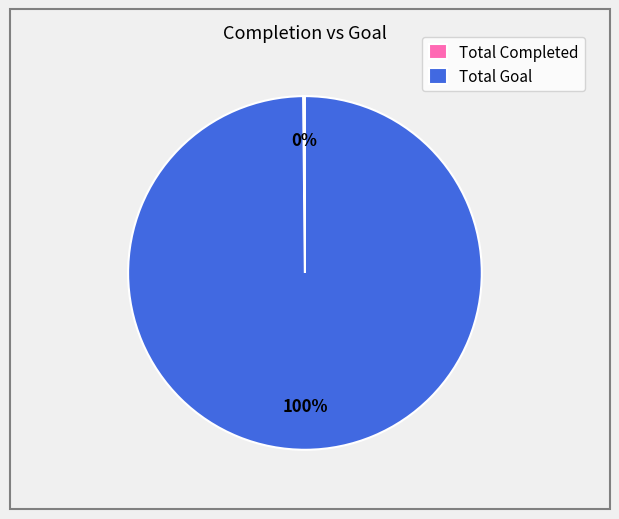

Is there a majority slice in this chart?

Yes